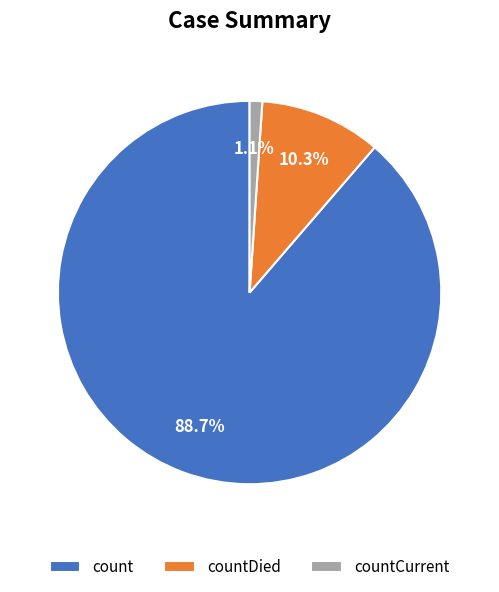

Does any single category account for the majority?

Yes